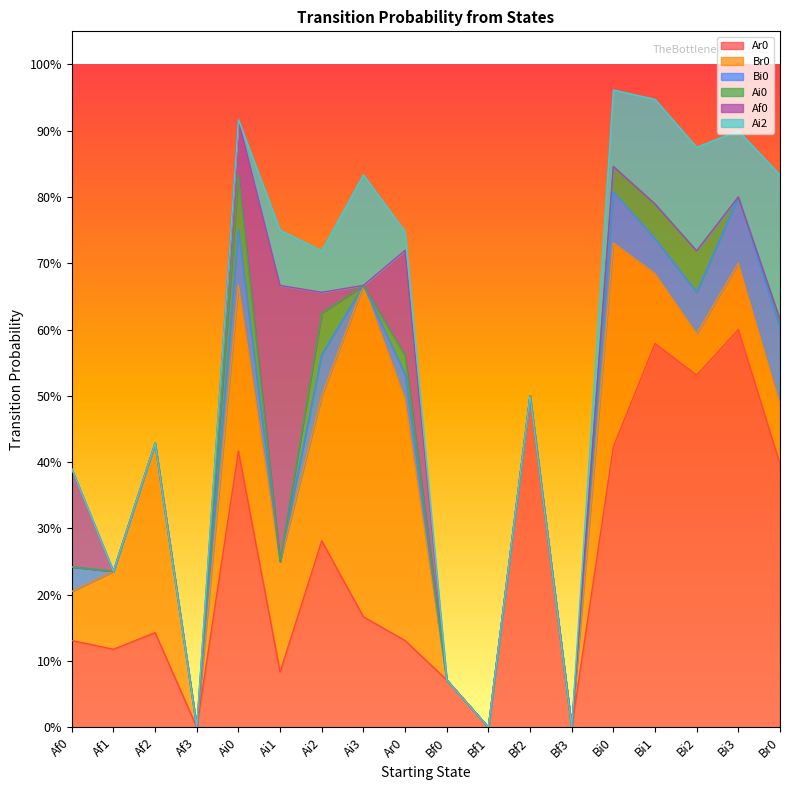

Is it true that Ai2 equals 0.1 at Bi0?

False